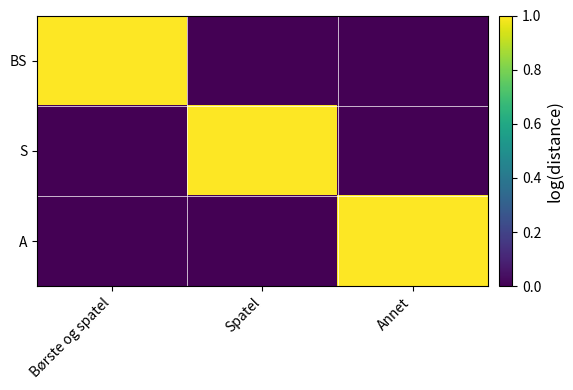

Reading left to right, list all the values displayed in this chart.

BS: Børste og spatel=1	Spatel=0	Annet=0
S: Børste og spatel=0	Spatel=1	Annet=0
A: Børste og spatel=0	Spatel=0	Annet=1